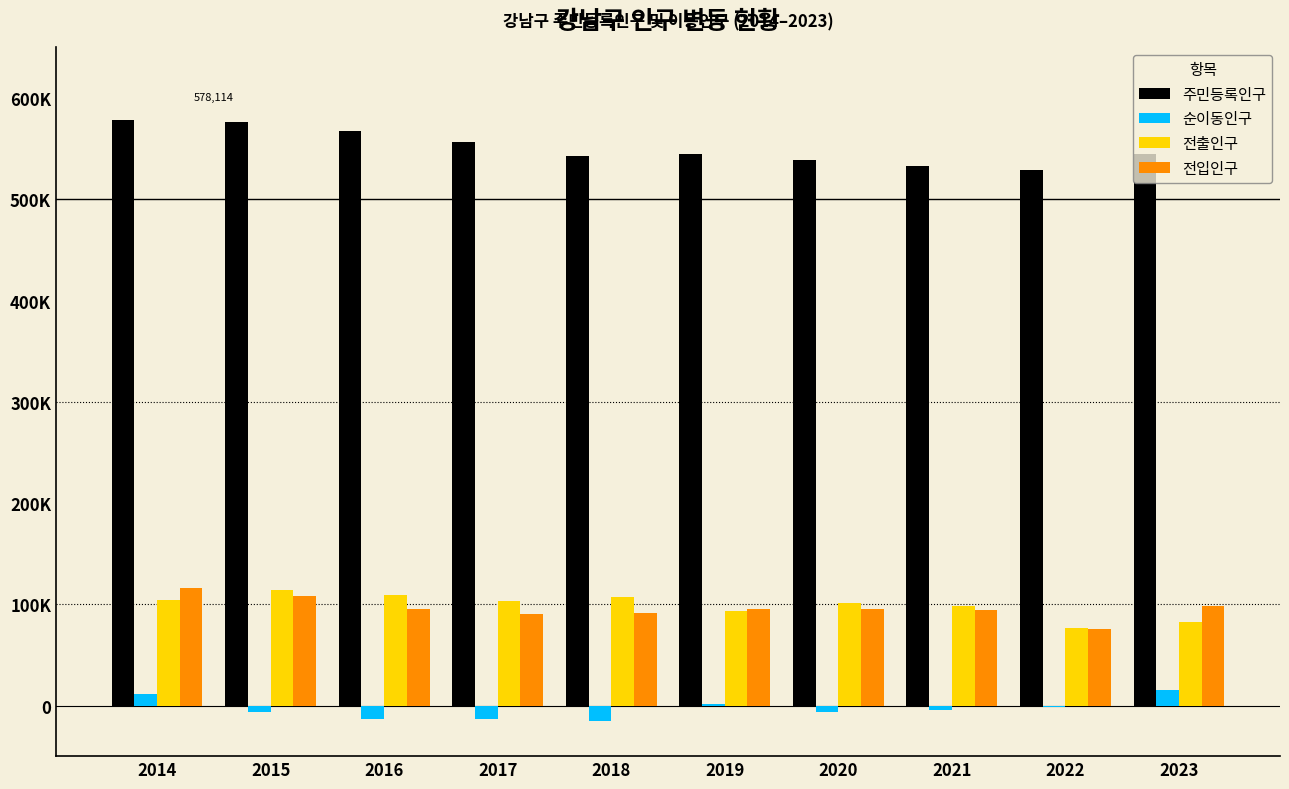

At how many categories does at least one series exceed 451454?

10